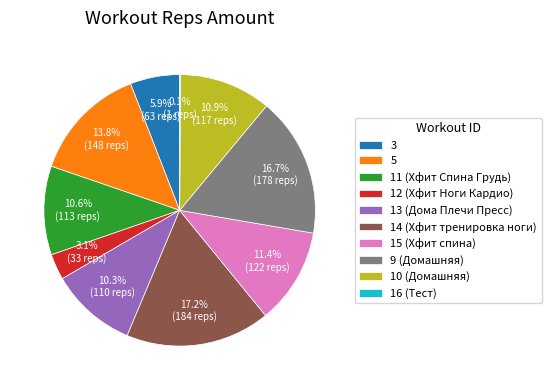

Does any single category account for the majority?

No